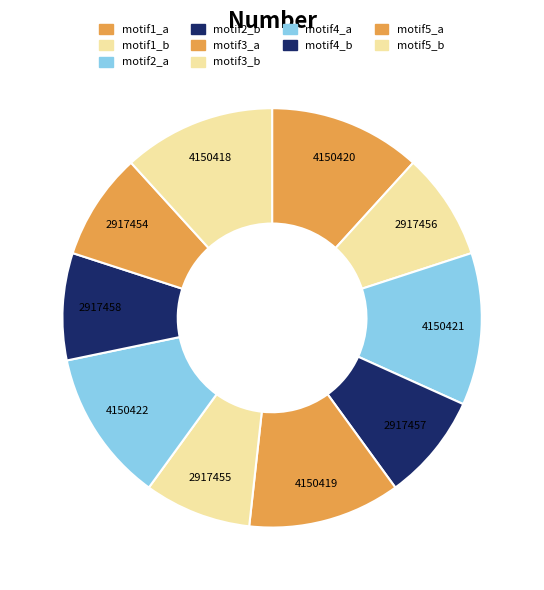

Count the number of slices in the pie.

10